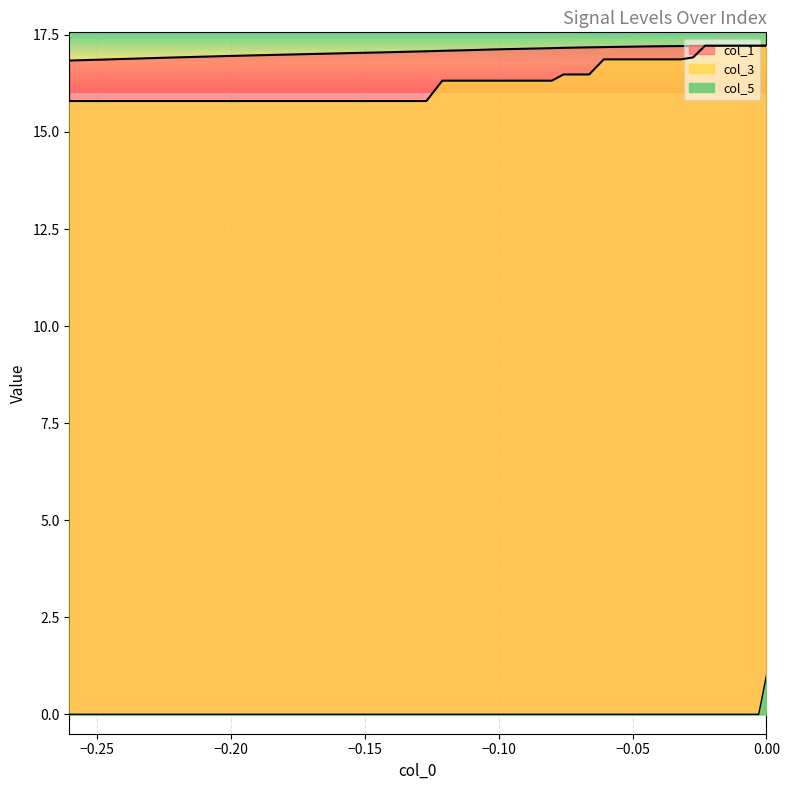

Is the value of col_5 at 38 greater than the value of col_3 at 9?

No